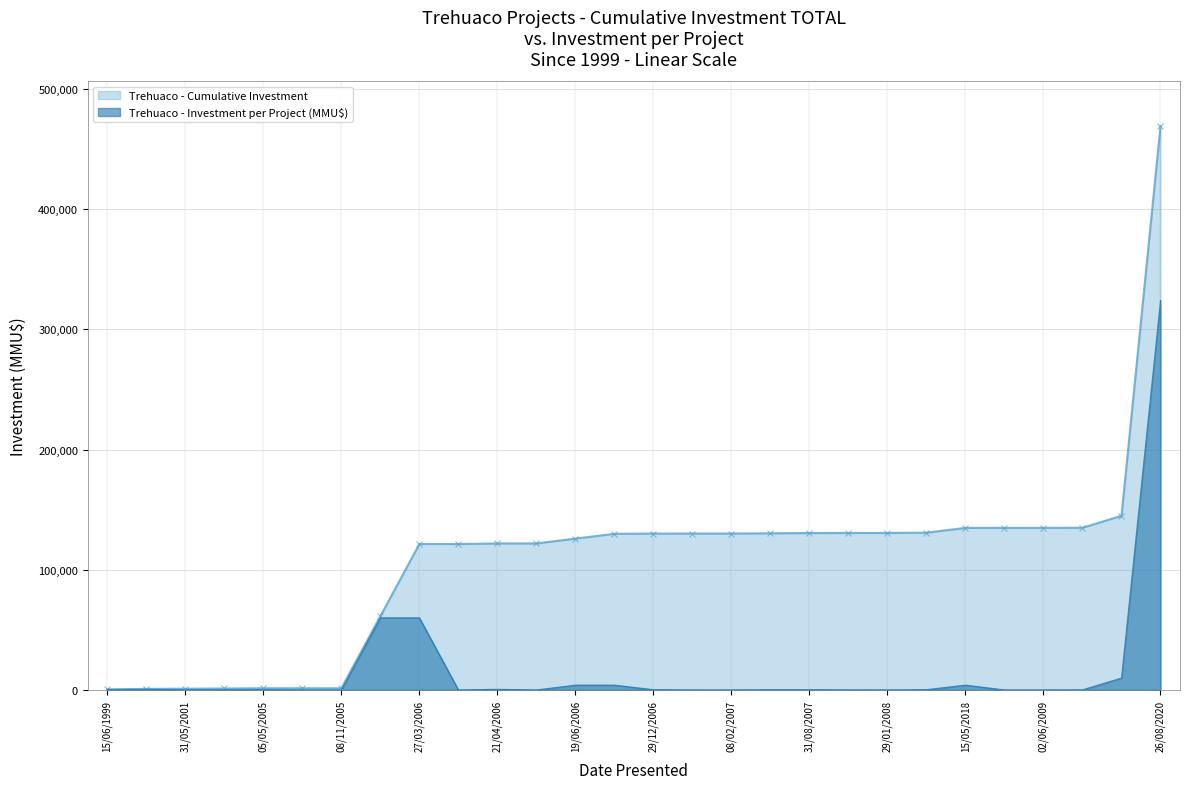

Which series has the widest spread of values?

Trehuaco - Cumulative Investment